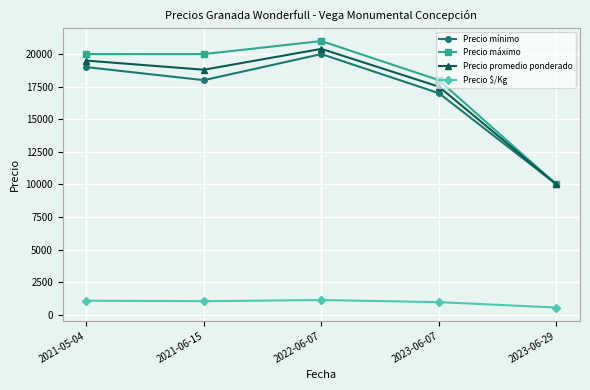

The value of Precio mínimo at 2021-06-15 is 25435. True or false?

False